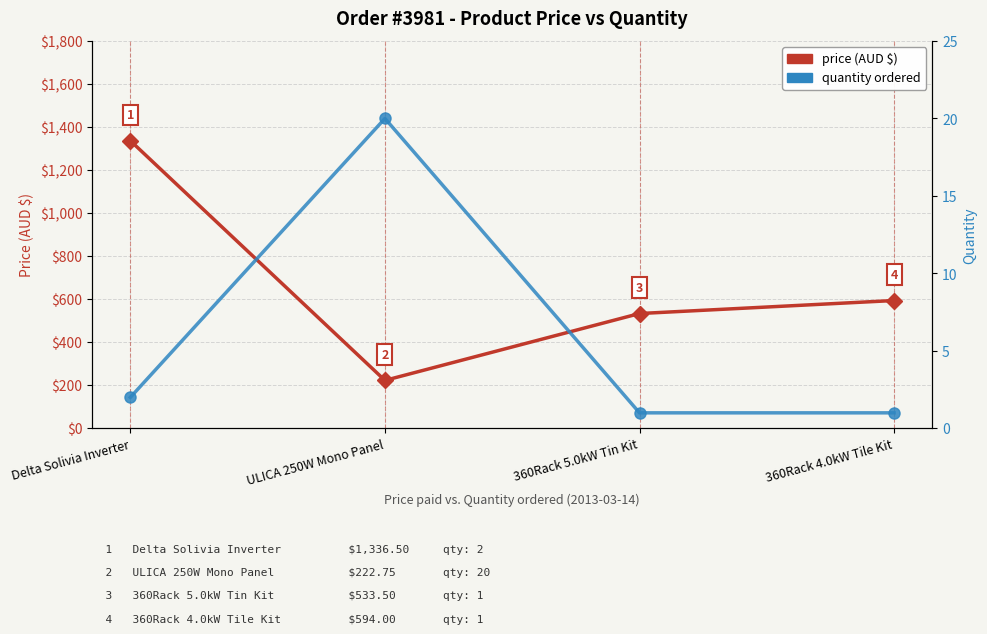

Between 360Rack 4.0kW Tile Kit and Delta Solivia Inverter, which is larger?

Delta Solivia Inverter